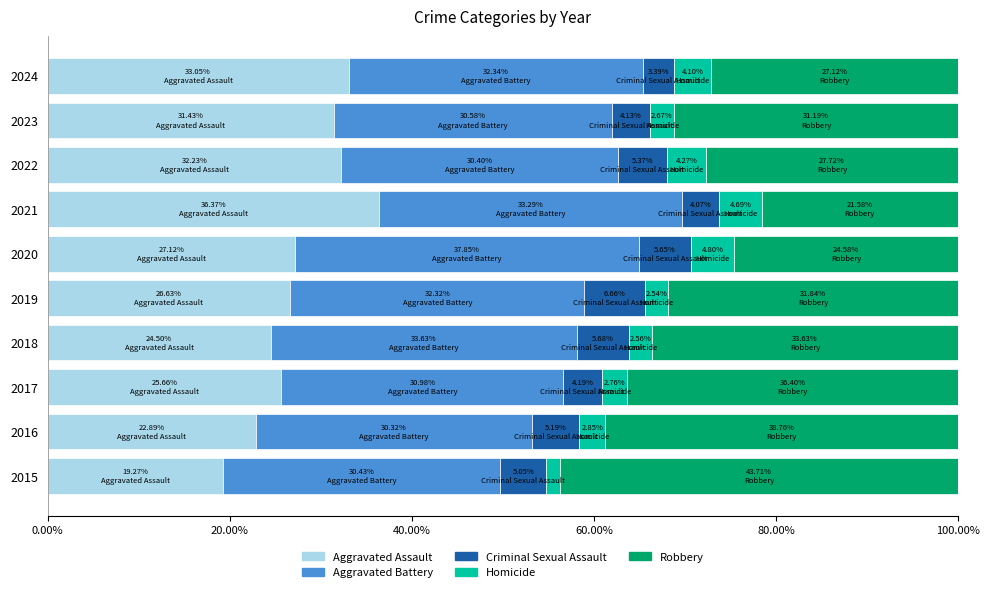

What is the total value across all series at 2019?

100.0